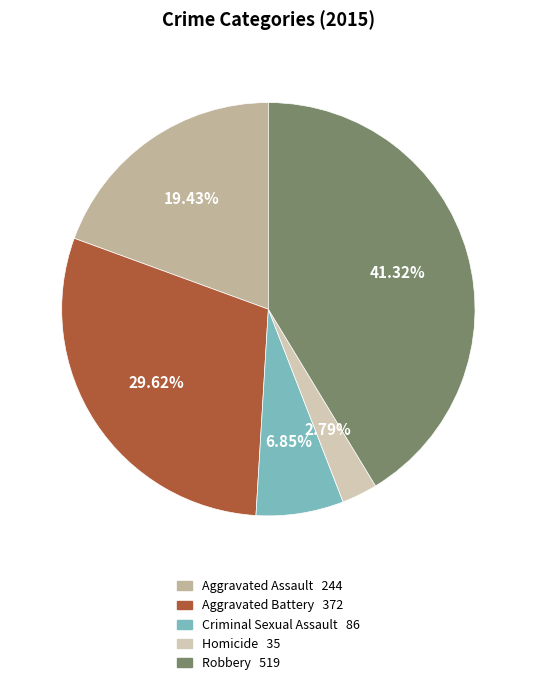

How many segments does this pie chart have?

5